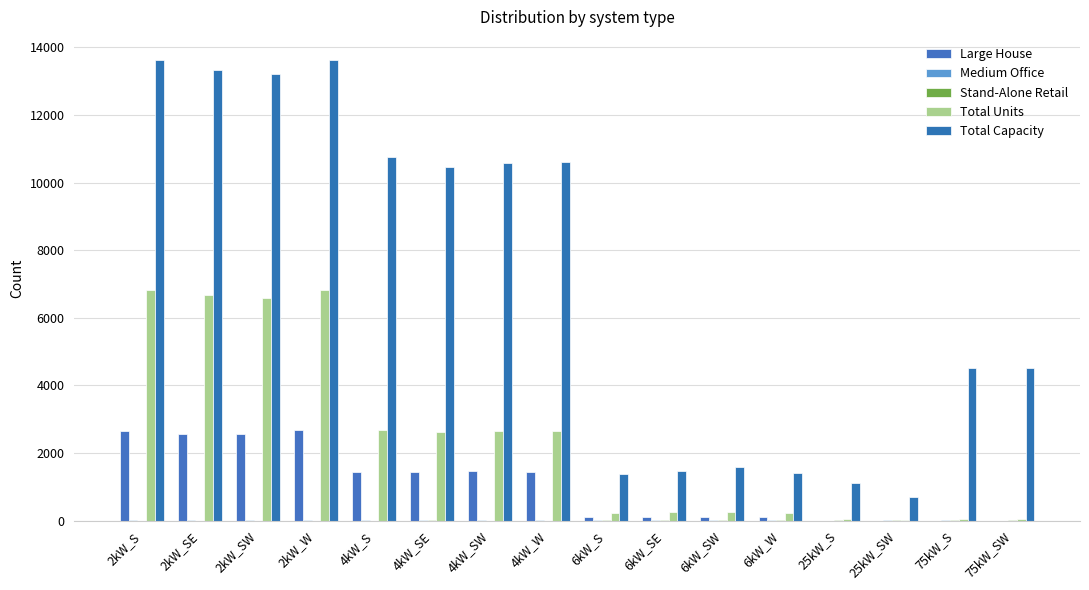

Which has a higher value, 75kW_S or 4kW_W?

4kW_W